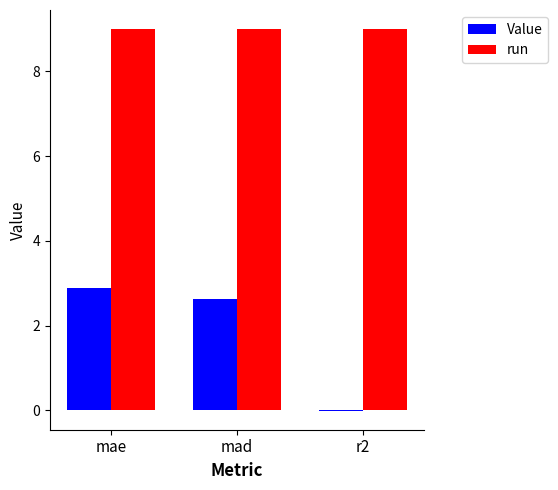

What is the highest value of the run series?

9.0